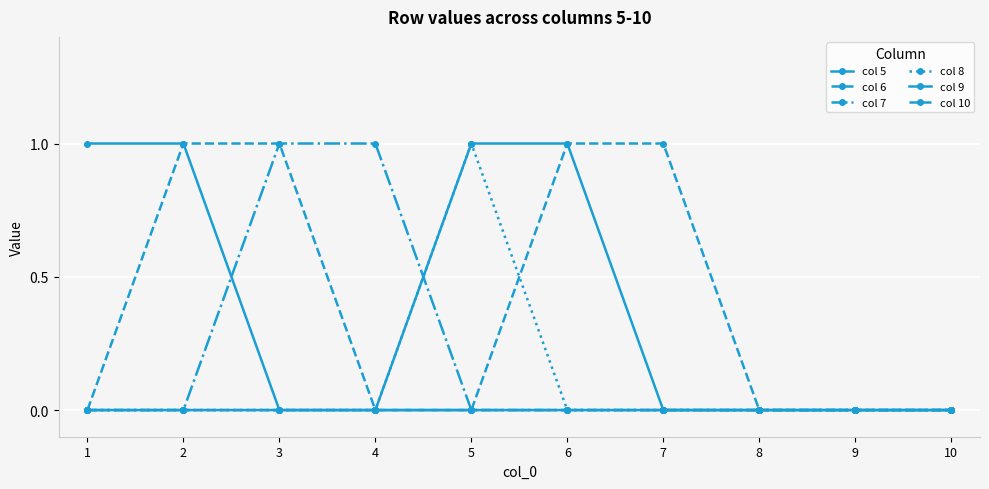

Reading left to right, extract all data points from this chart.

col 5: 1=1	2=1	3=0	4=0	5=0	6=0	7=0	8=0	9=0	10=0
col 6: 1=0	2=1	3=1	4=0	5=0	6=0	7=0	8=0	9=0	10=0
col 7: 1=0	2=0	3=1	4=1	5=0	6=0	7=0	8=0	9=0	10=0
col 8: 1=0	2=0	3=0	4=0	5=1	6=0	7=0	8=0	9=0	10=0
col 9: 1=0	2=0	3=0	4=0	5=1	6=1	7=0	8=0	9=0	10=0
col 10: 1=0	2=0	3=0	4=0	5=0	6=1	7=1	8=0	9=0	10=0